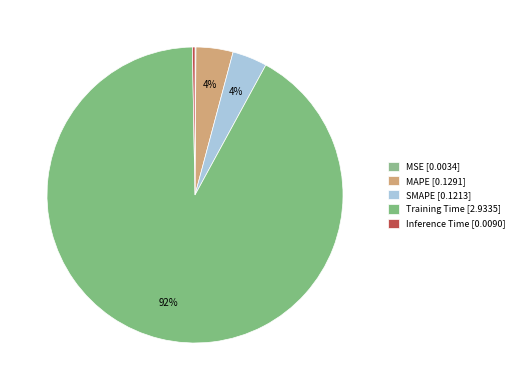

Which slice is the largest?

Training Time